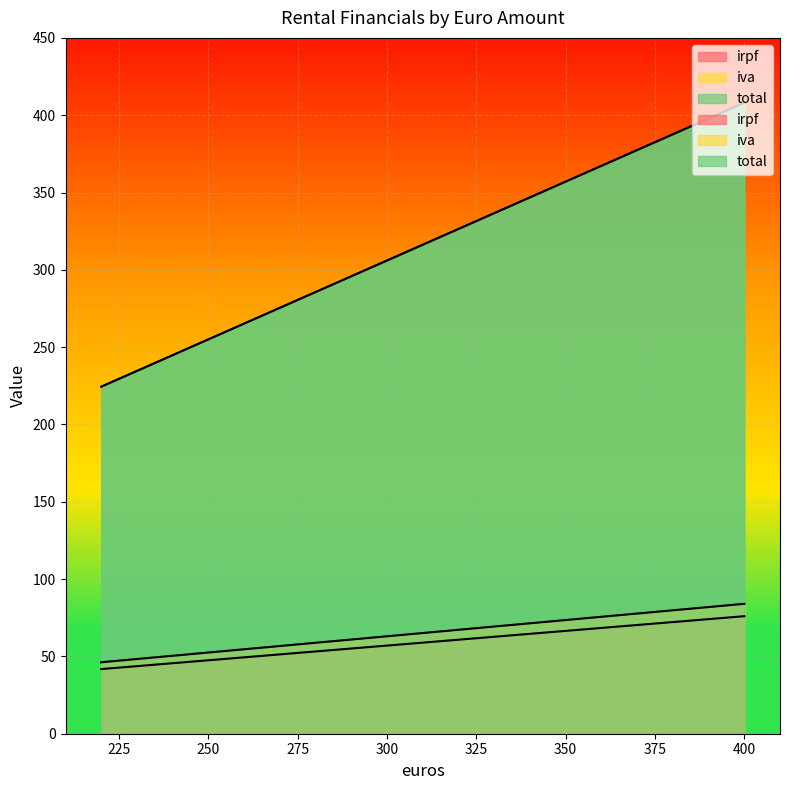

Which series has the largest total across all categories?

total